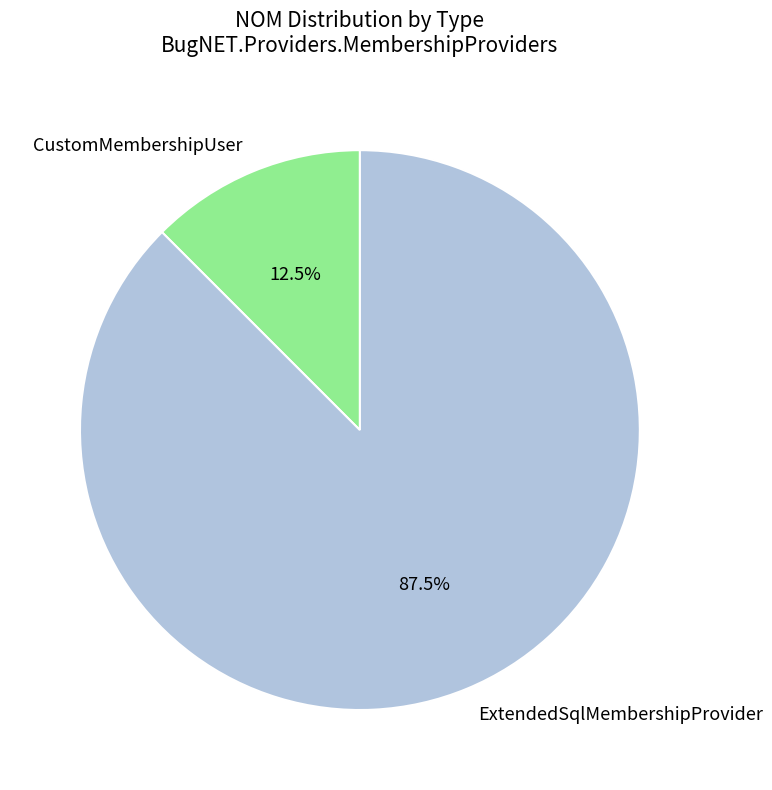

Rank the categories by value from highest to lowest.

ExtendedSqlMembershipProvider, CustomMembershipUser